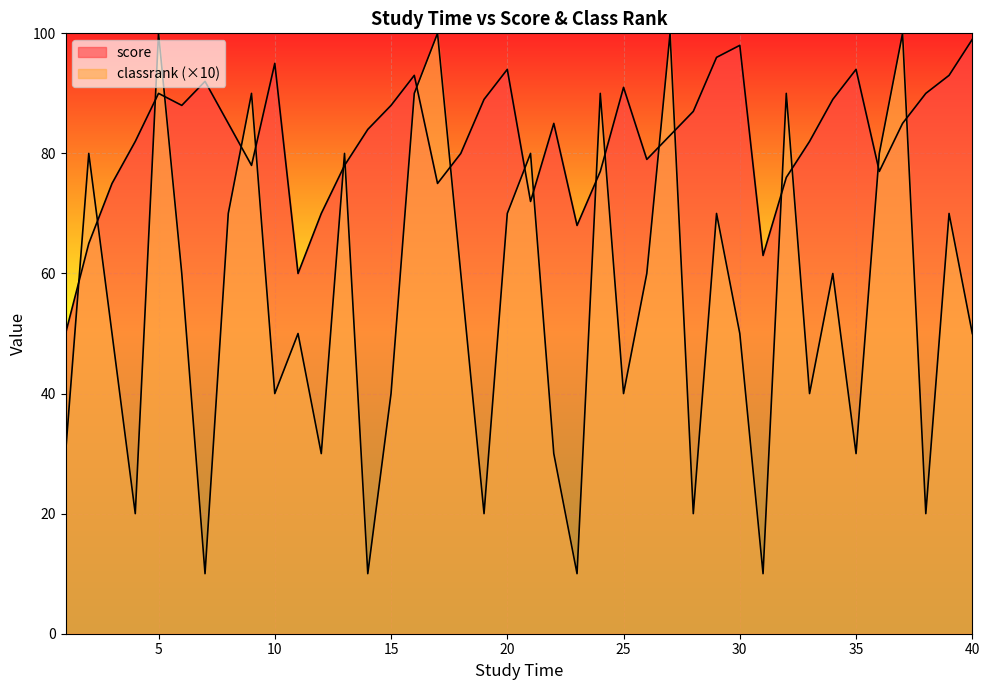

Which series has the largest total across all categories?

score